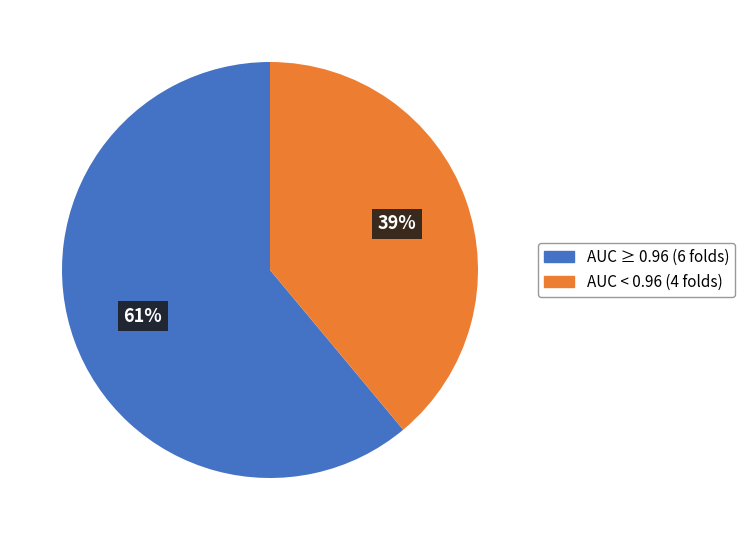

How many segments does this pie chart have?

2